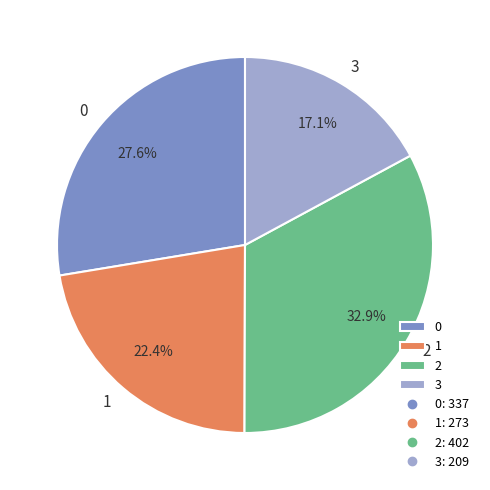

What percentage do 0 and 1 together represent?

50.0%